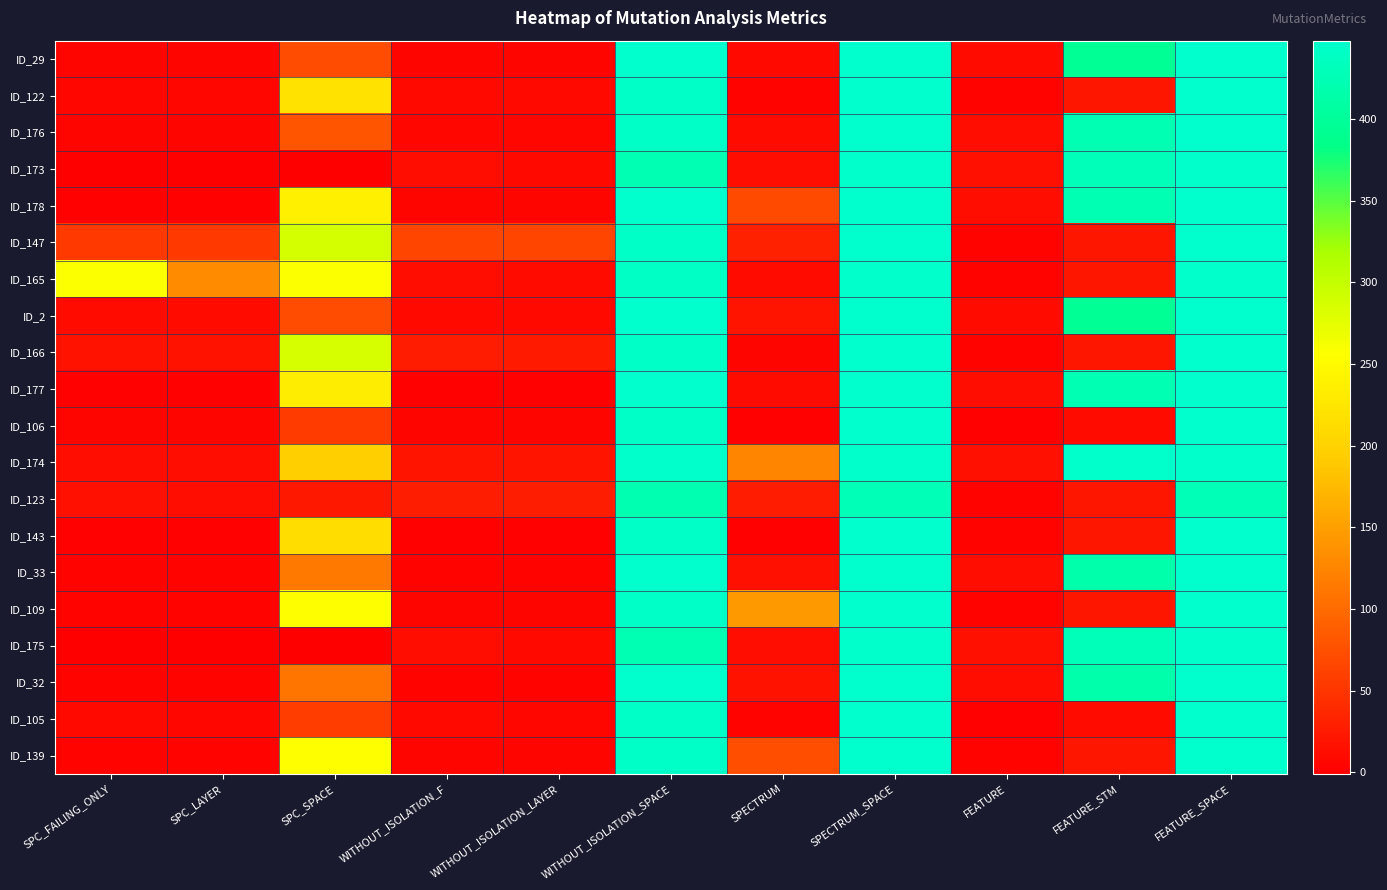

At which category is the sum across all series the highest?

SPECTRUM_SPACE